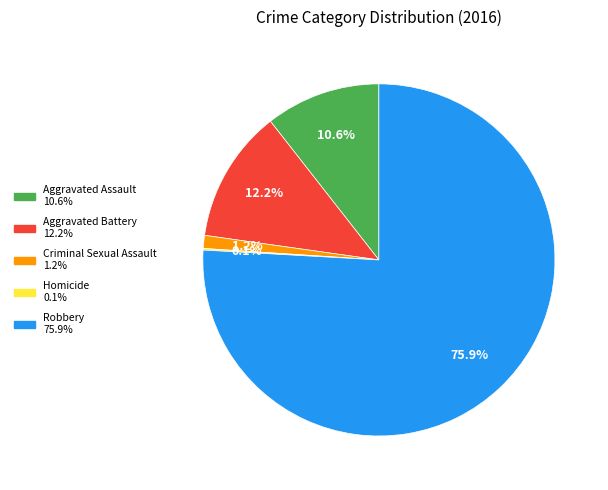

What percentage is NOT represented by Aggravated Assault?

89.4%